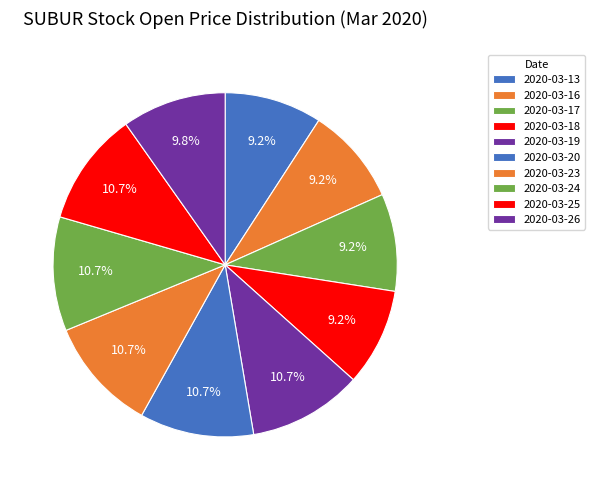

Which slice is the largest?

2020-03-19